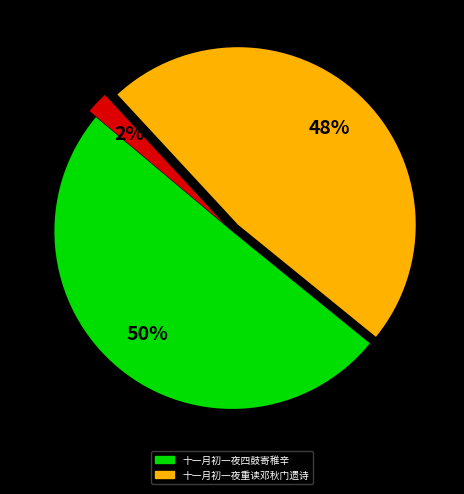

To the nearest percent, what is the average slice percentage?

33%